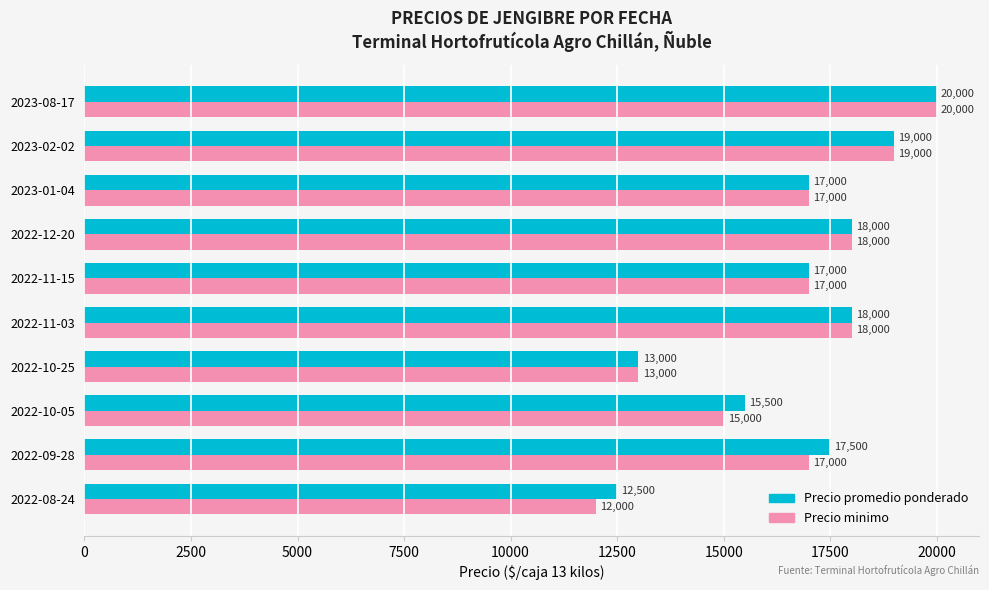

The value of Precio promedio ponderado at 2022-08-24 is 4073. True or false?

False